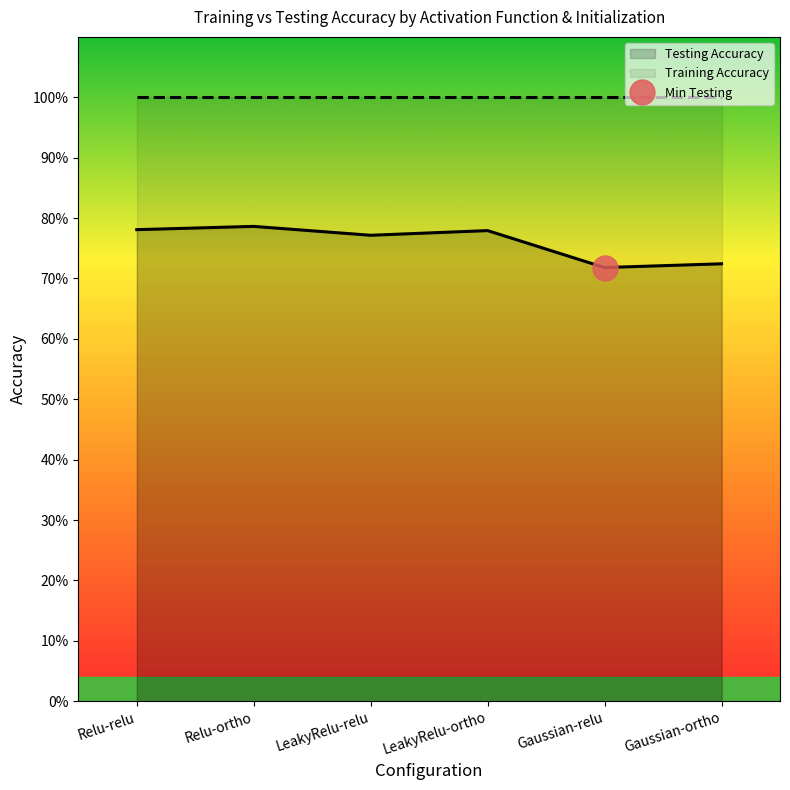

What is the minimum value shown in the chart?

0.7